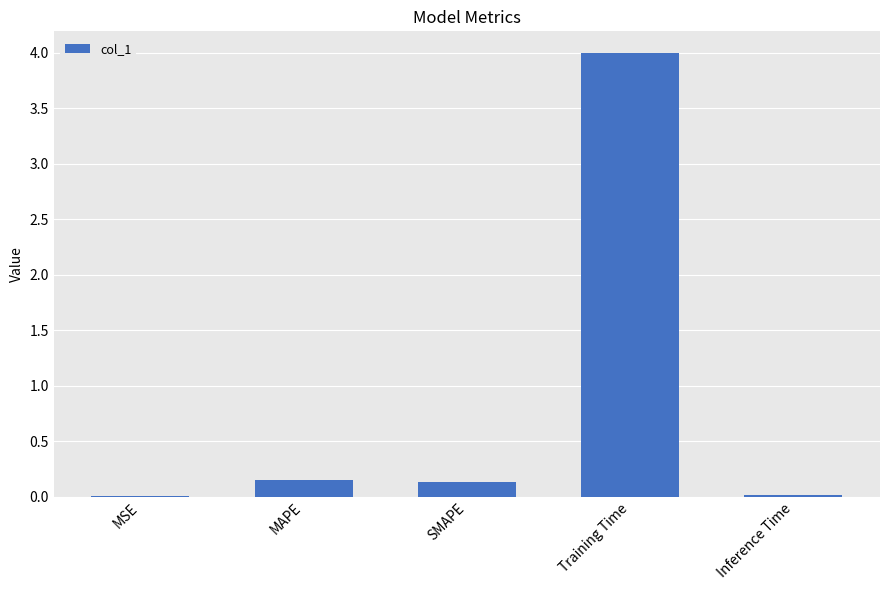

The chart shows a value of 0.1 at SMAPE. True or false?

True